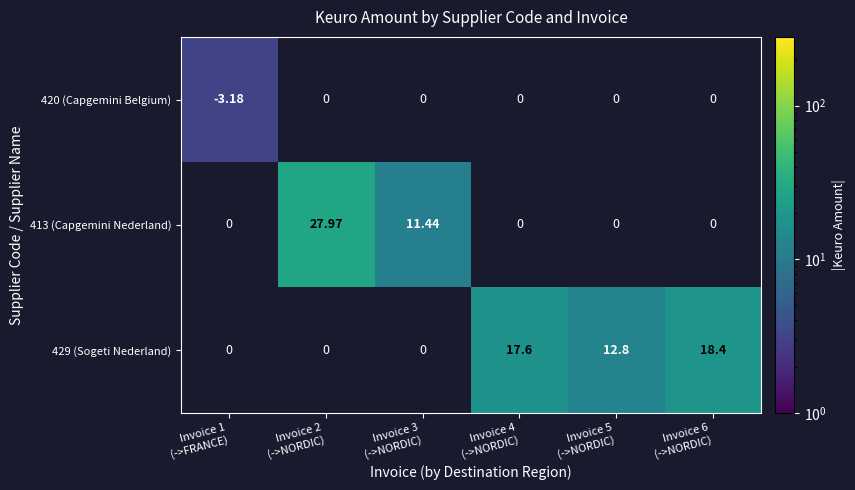

Which has a higher value, Invoice 5
(->NORDIC) or Invoice 4
(->NORDIC)?

Invoice 4
(->NORDIC)